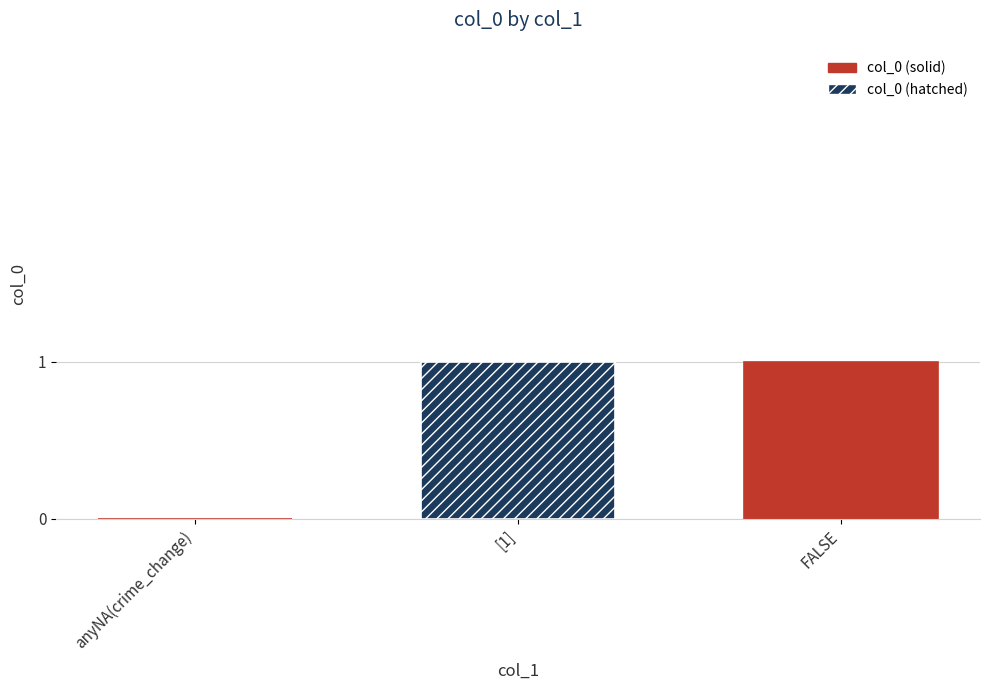

Are the bars horizontal?

No